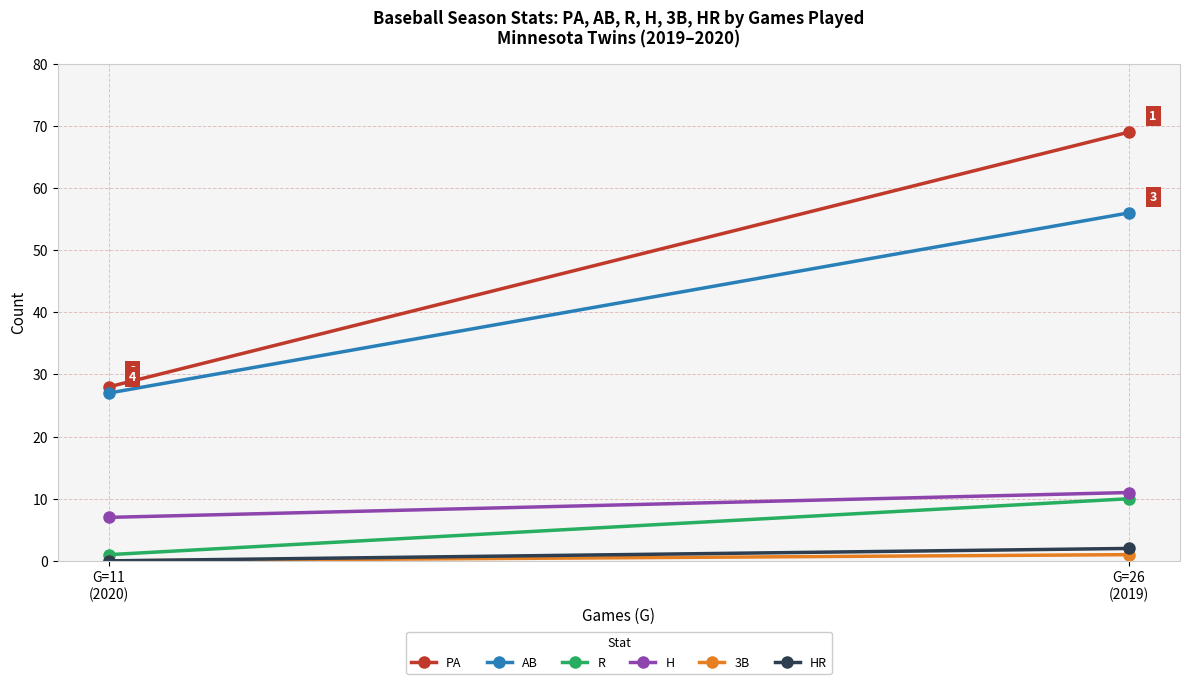

Count the number of data series in this chart.

6